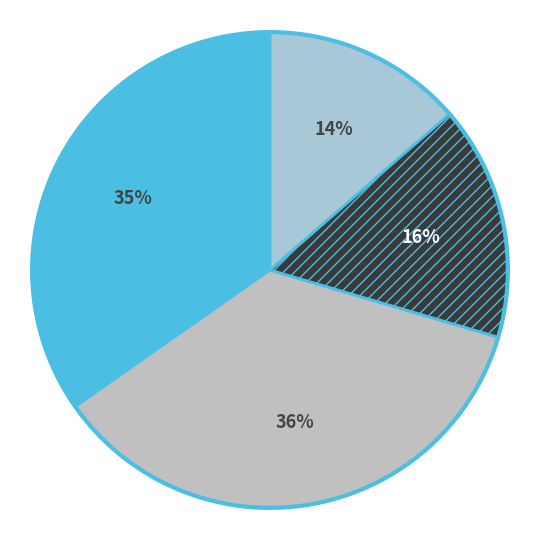

Count the number of slices in the pie.

4